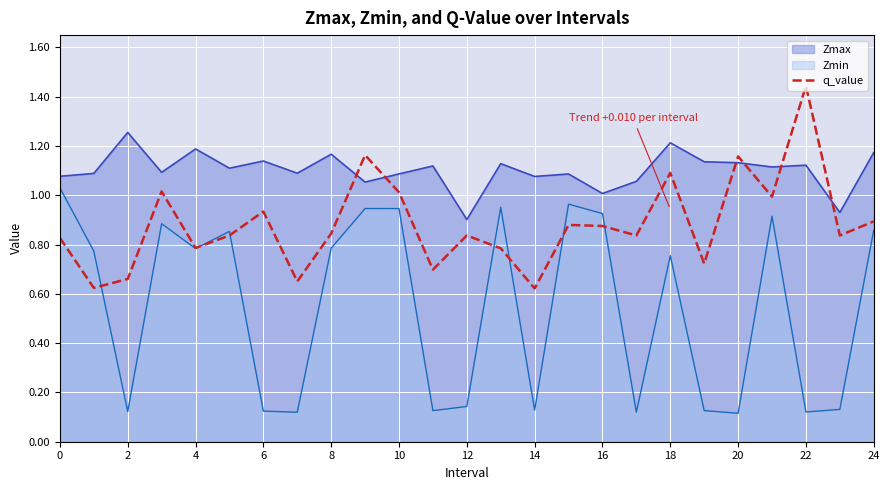

Which label corresponds to the largest value in the chart?

22